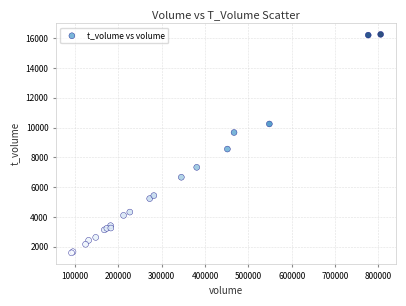

What Y value in the scatter plot is closest to 8923?

8558